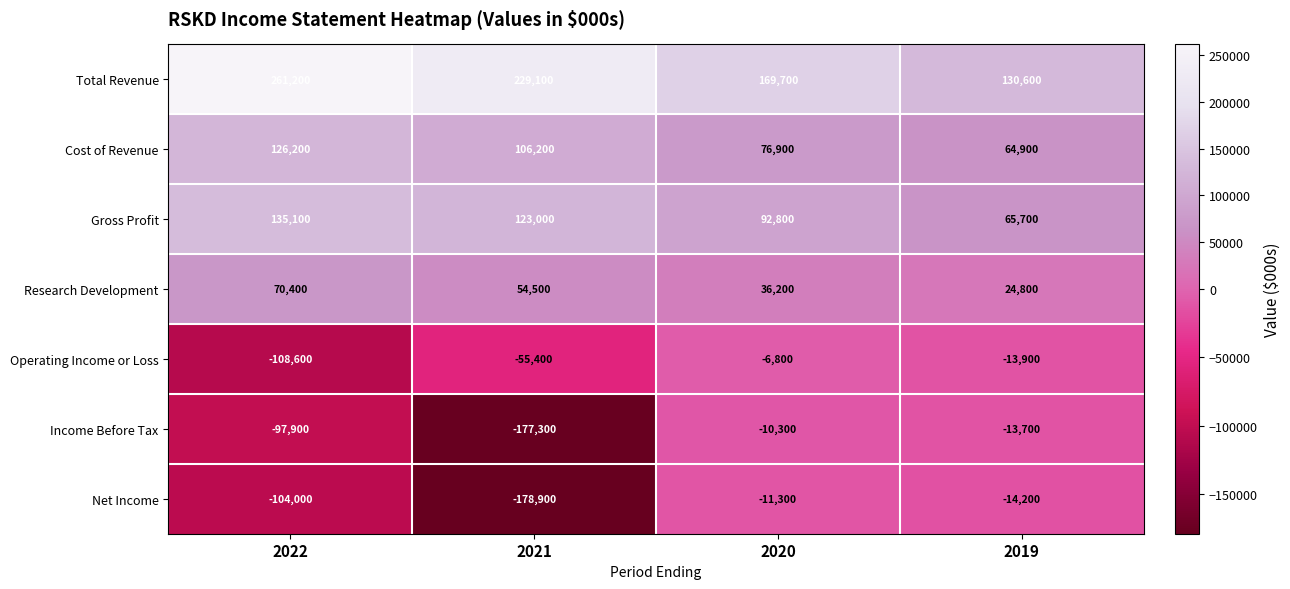

Rank the series by their maximum value, from highest to lowest.

Total Revenue, Gross Profit, Cost of Revenue, Research Development, Operating Income or Loss, Income Before Tax, Net Income